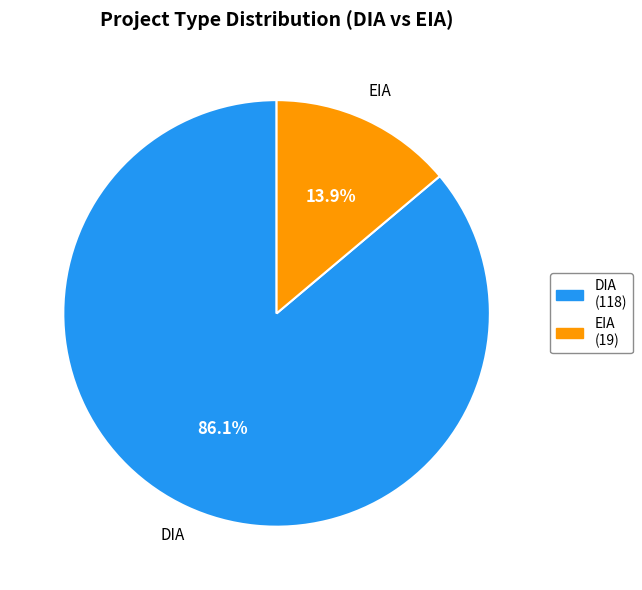

Which slice is the smallest?

EIA